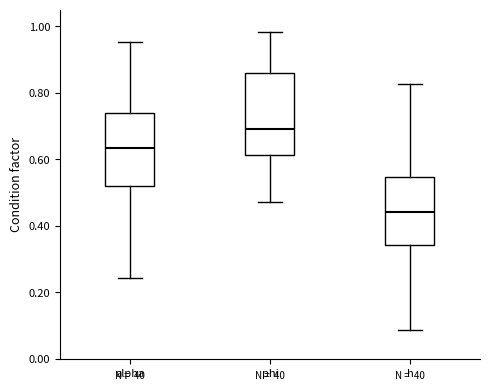

Which box's median line is the lowest?

h